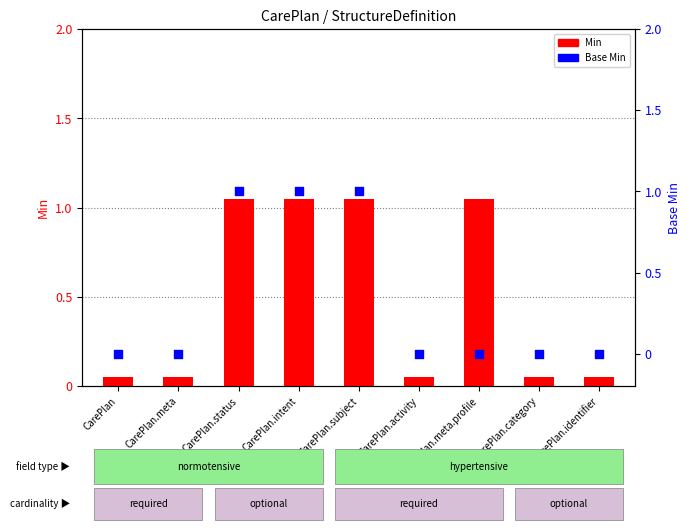

What are all the series names shown in the legend?

Min, Base Min